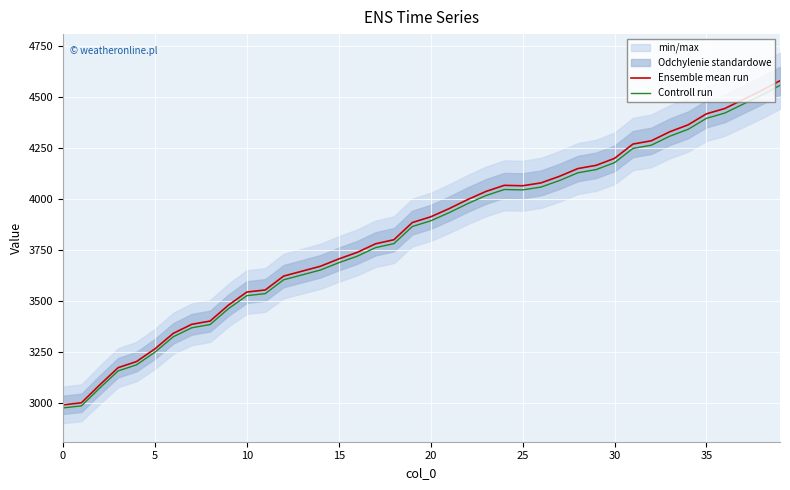

What is the lowest value of the Controll run series?

2977.0